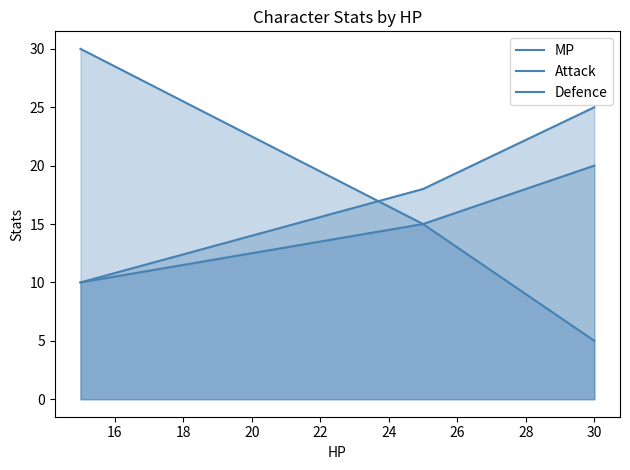

Does the chart display data point markers on the line(s)?

No